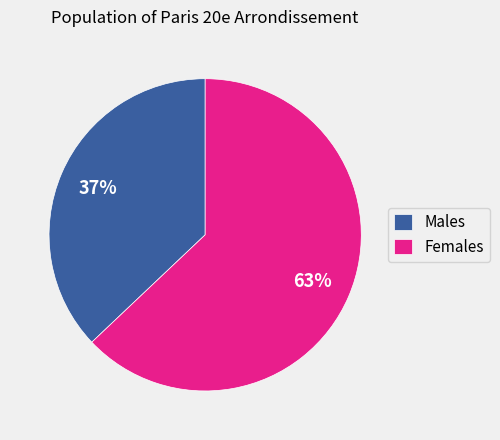

What percentage is the Males slice, to the nearest percent?

37%